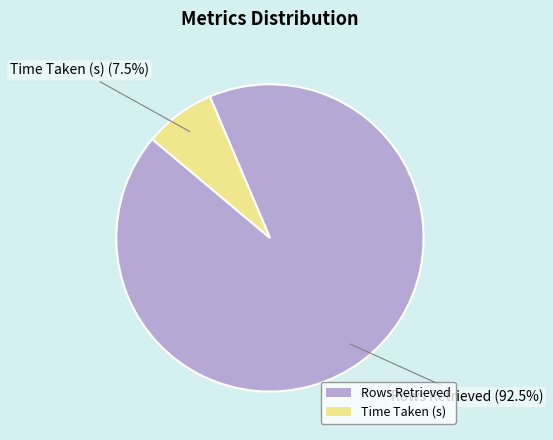

Between Time Taken (s) and Rows Retrieved, which is larger?

Rows Retrieved